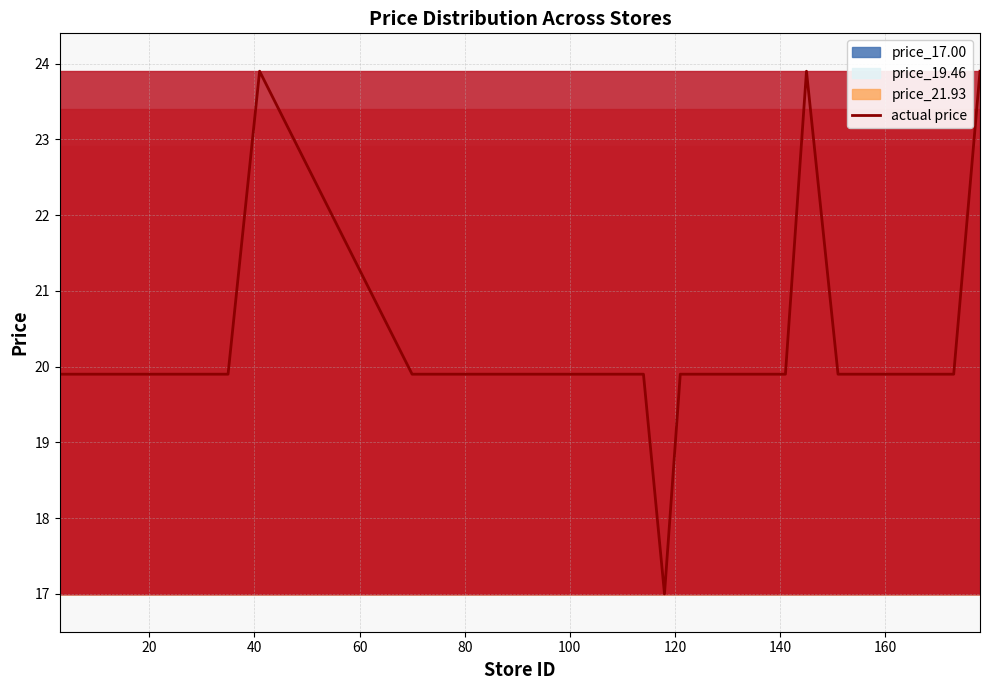

What is the smallest value displayed?

17.0